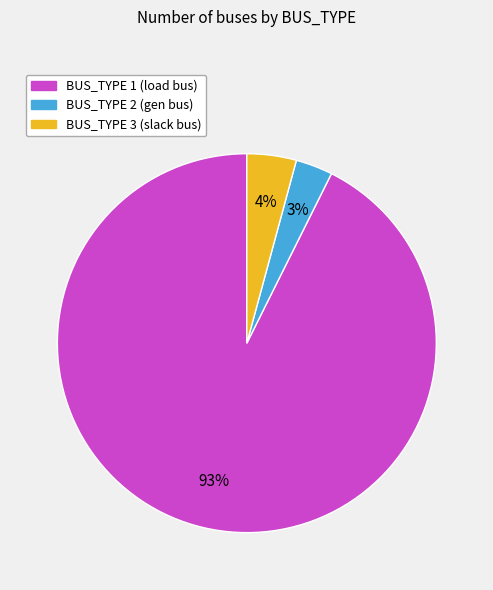

The BUS_TYPE 1 slice represents 80% of the pie. True or false?

False